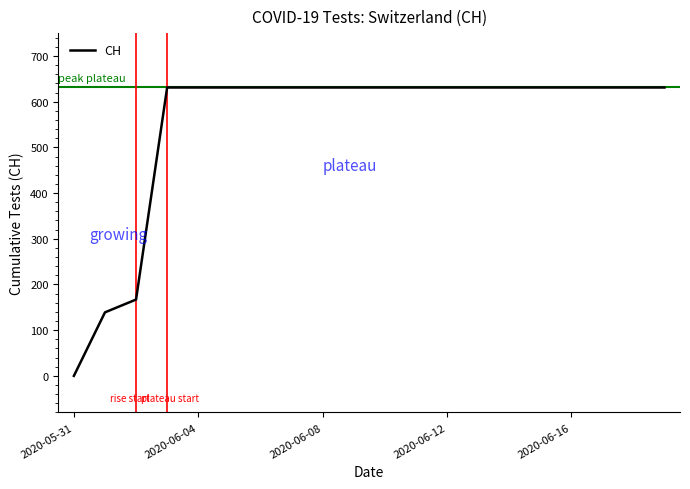

What is the greatest value displayed?

631